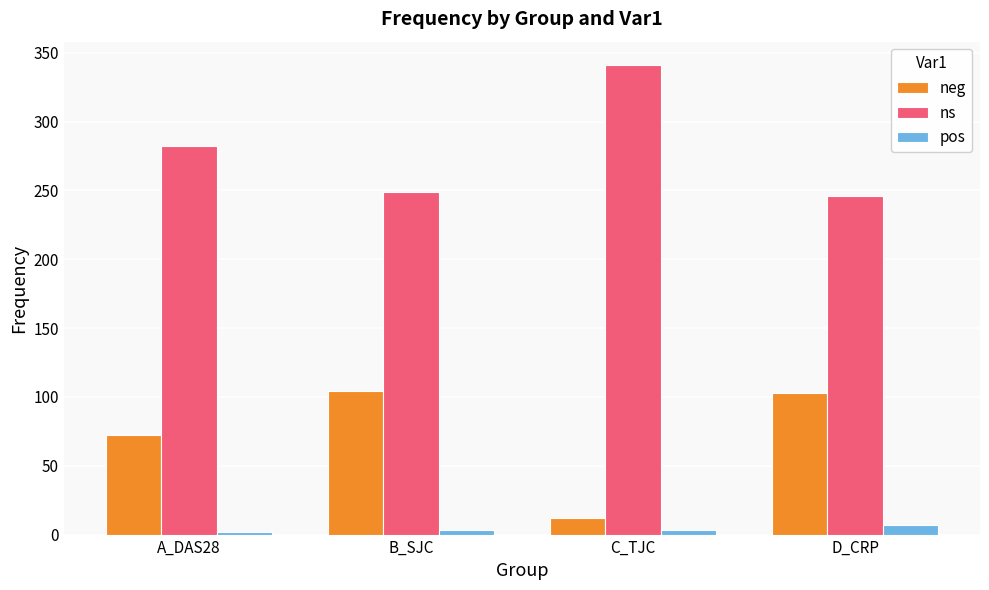

What position from the right is D_CRP?

1